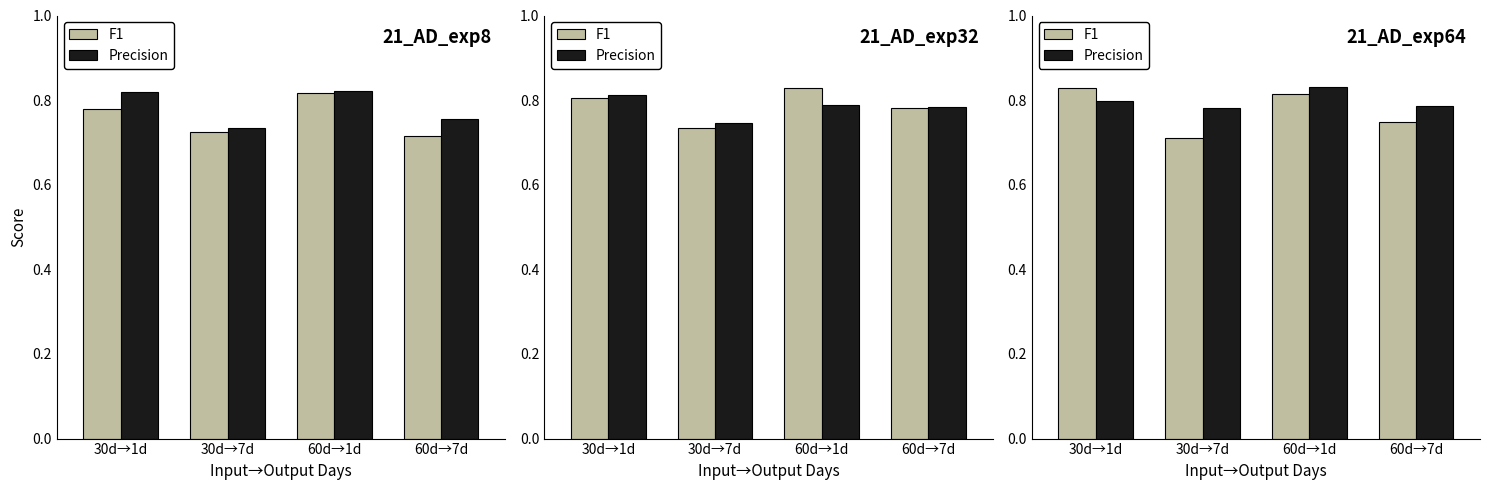

What is the difference between the maximum and second lowest values in the F1 series?

0.1